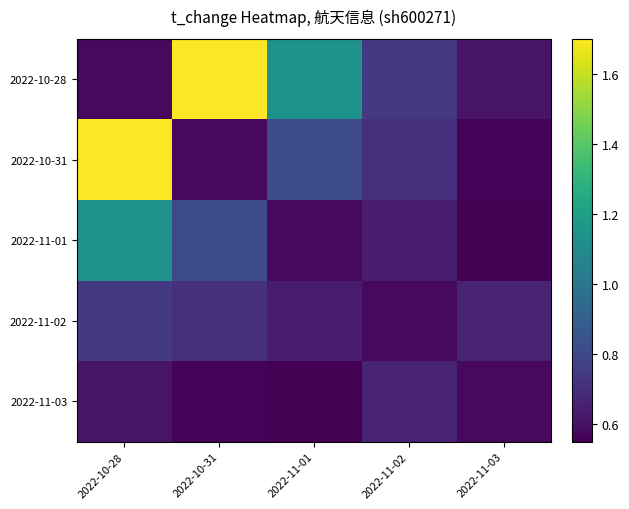

Count the number of data series in this chart.

5